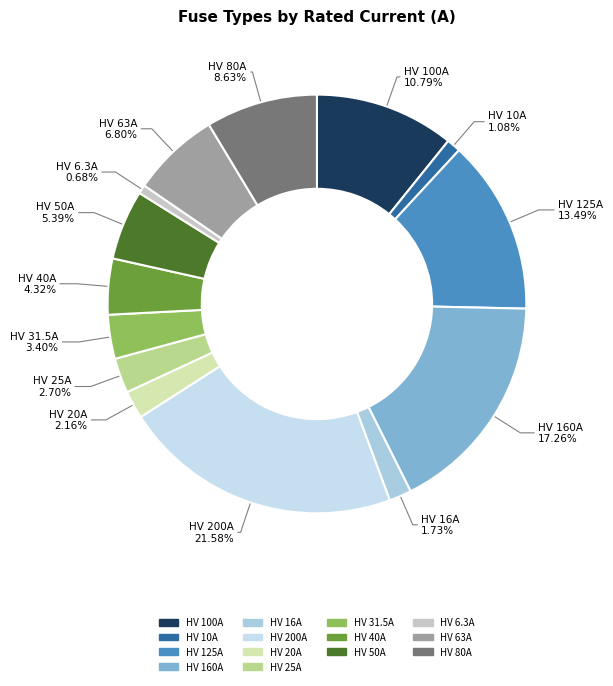

How many segments does this pie chart have?

14